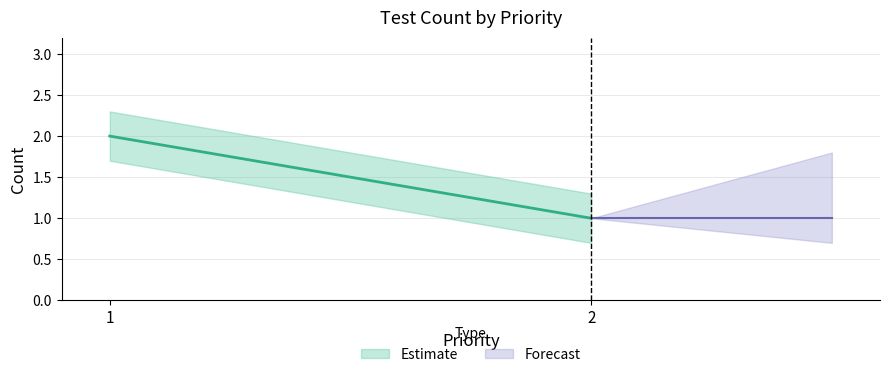

List the labels in order of value, largest first.

2, 1, 1